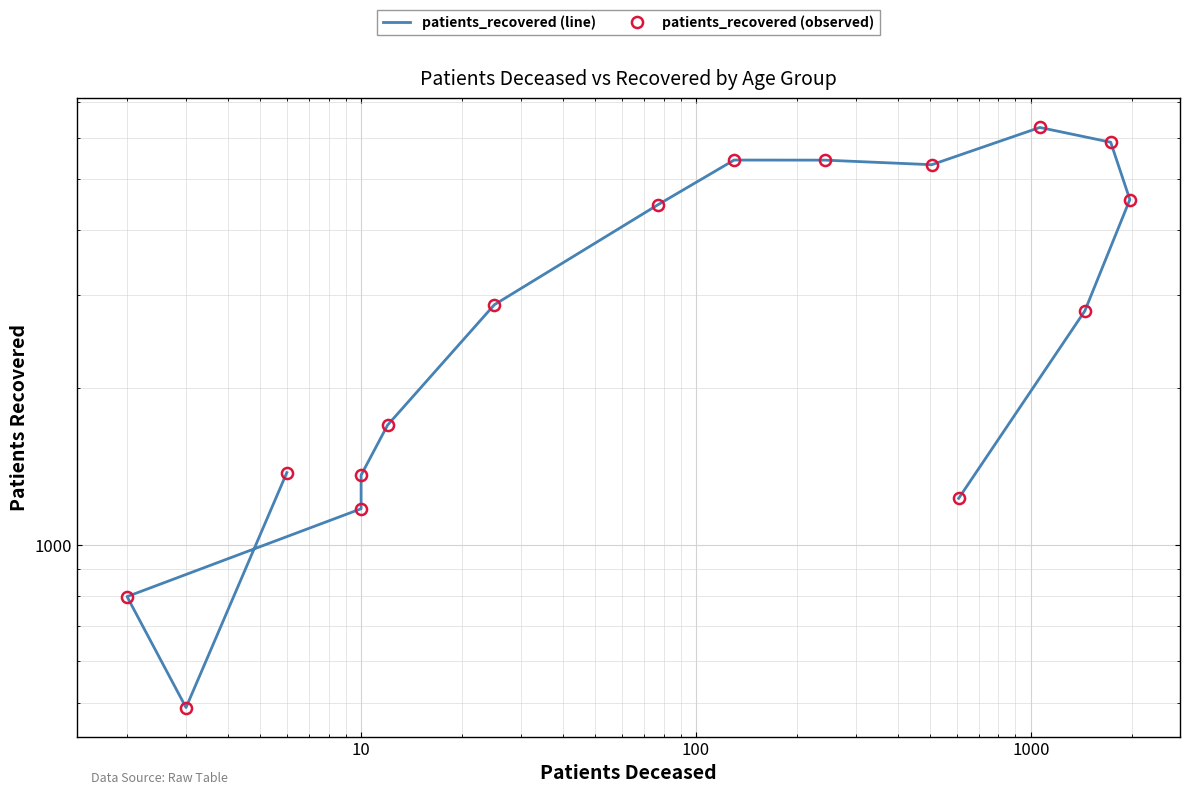

What is the highest value of the patients_recovered (line) series?

6272